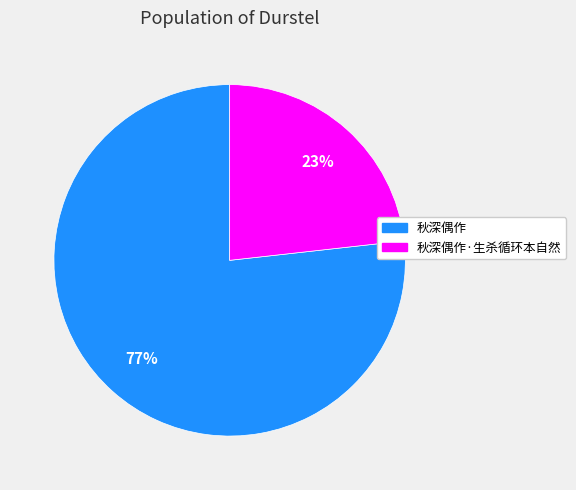

Which has a higher value, 秋深偶作 or 秋深偶作·生杀循环本自然?

秋深偶作